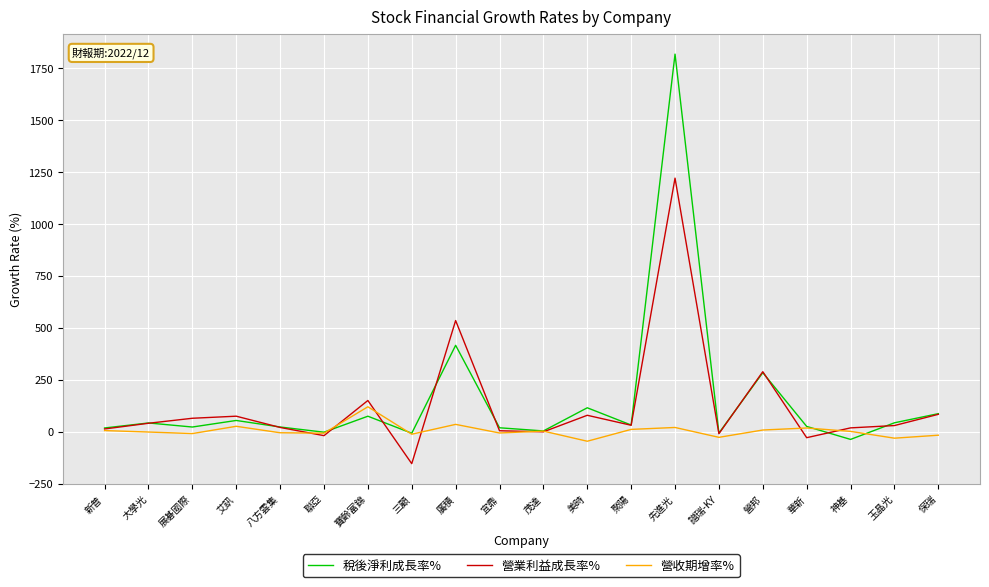

What is the difference between the maximum and minimum values in the 營業利益成長率% series?

1375.5